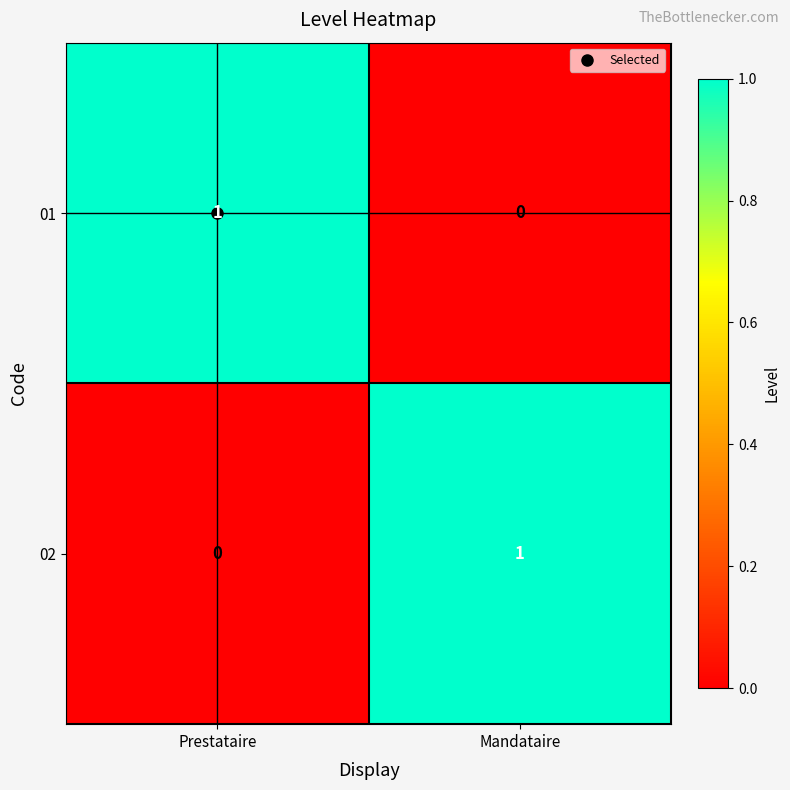

How many distinct data groups are displayed?

2